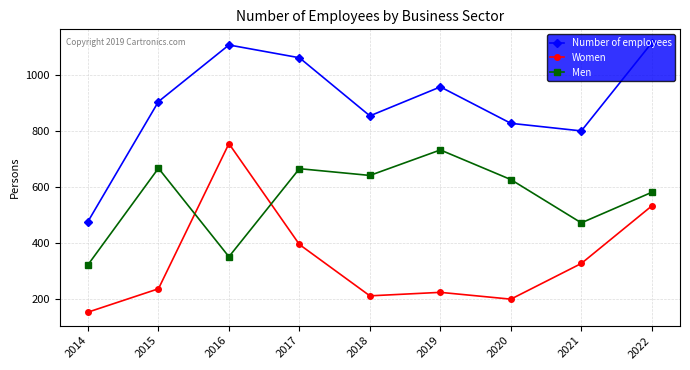

What is the value of the Men point at the 5th from the left?

641.0